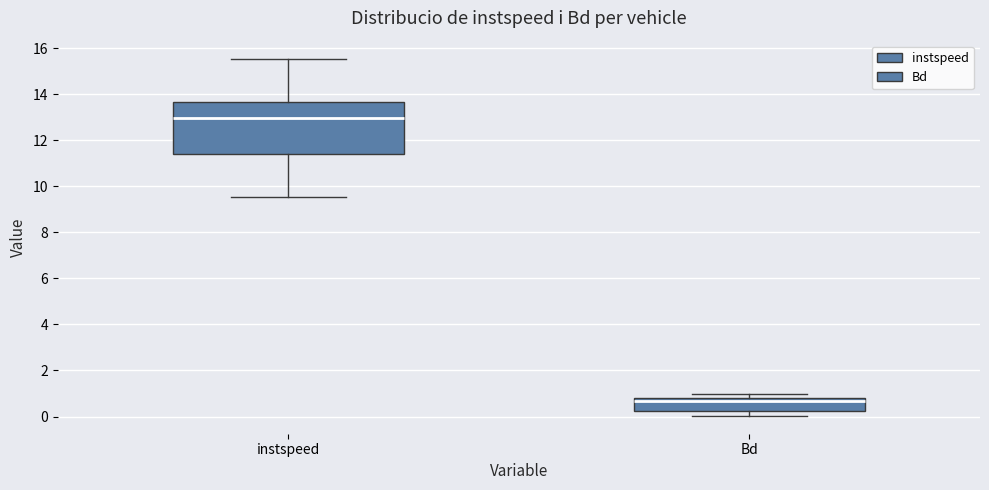

Which box has the highest median line?

instspeed